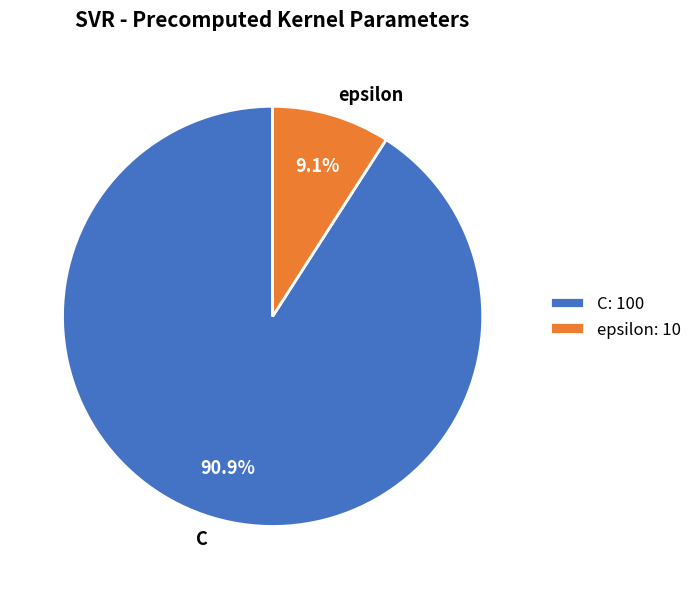

True or false: C accounts for 83% of the total.

False